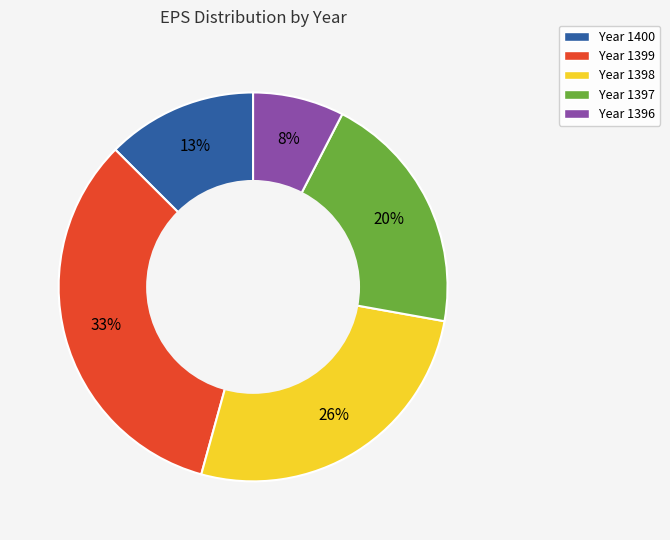

Is there any slice that represents more than half of the pie?

No